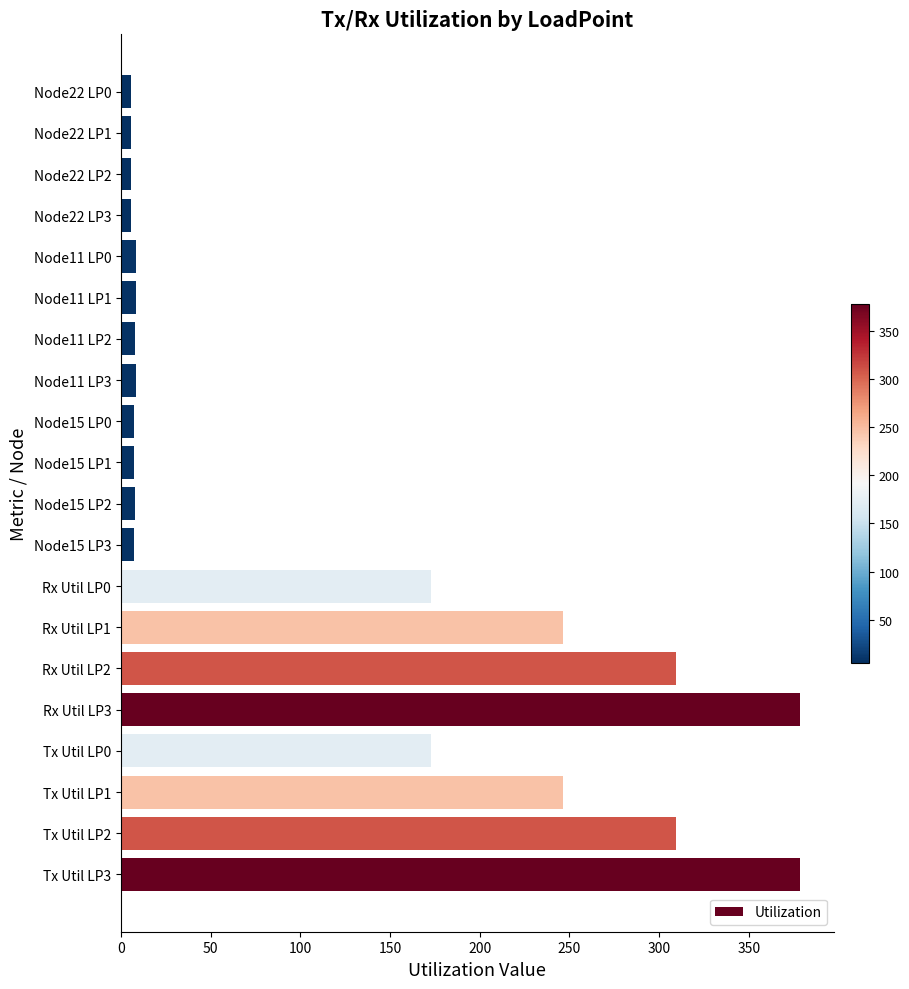

How many data points are less than 8?

8